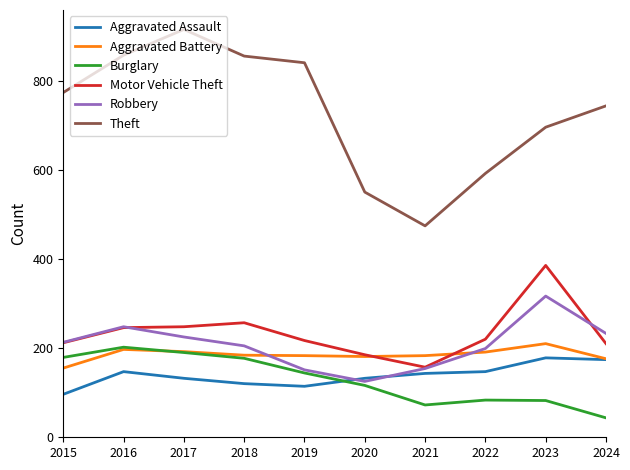

What is the spread (max minus min) of values at 2017?

785